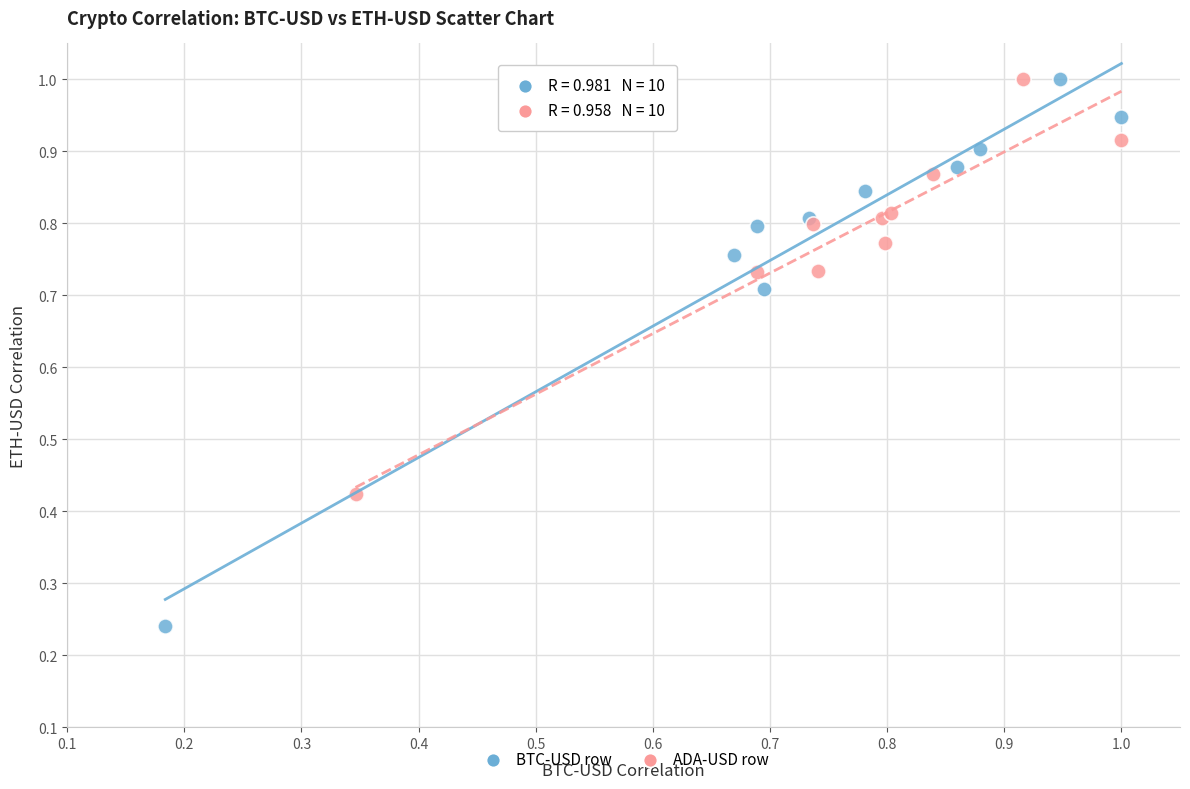

Which series has the widest spread of Y values?

BTC-USD row